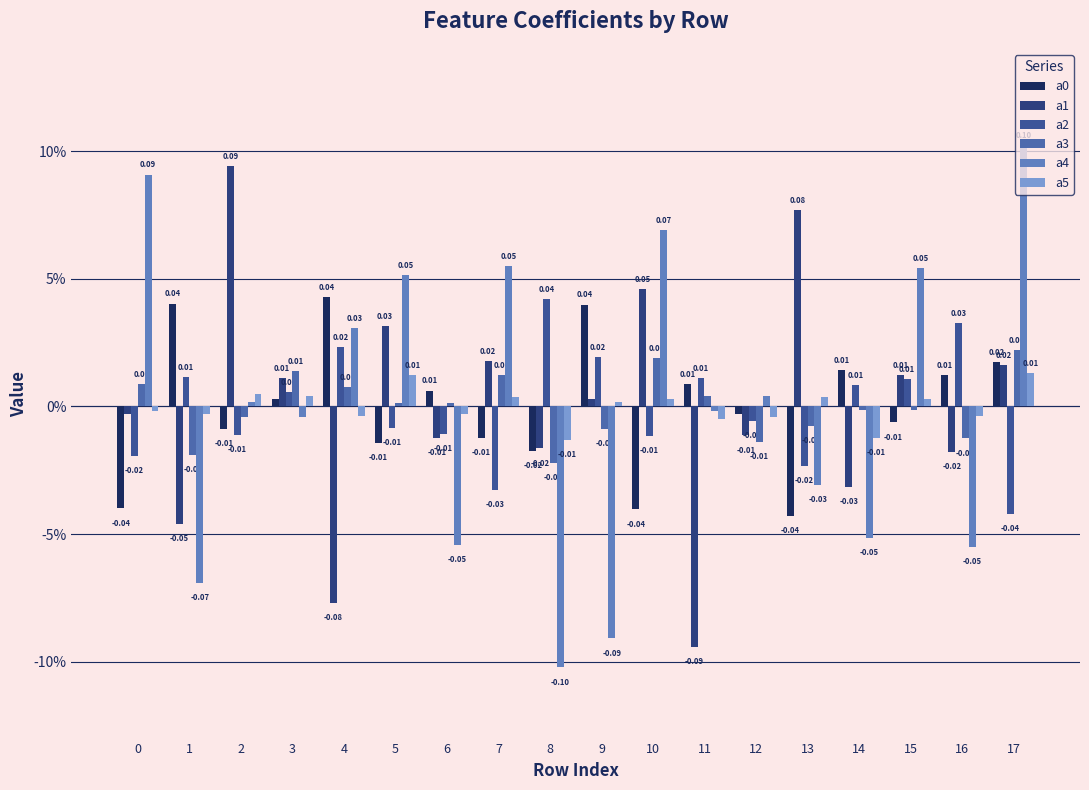

Does the chart contain stacked bars?

No